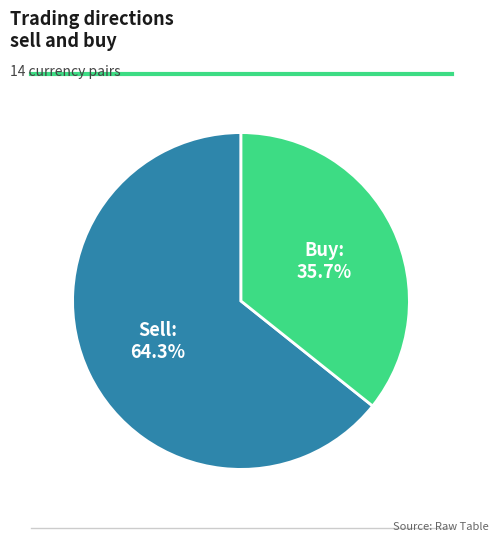

Do Sell and Buy together represent more than half of the pie?

Yes